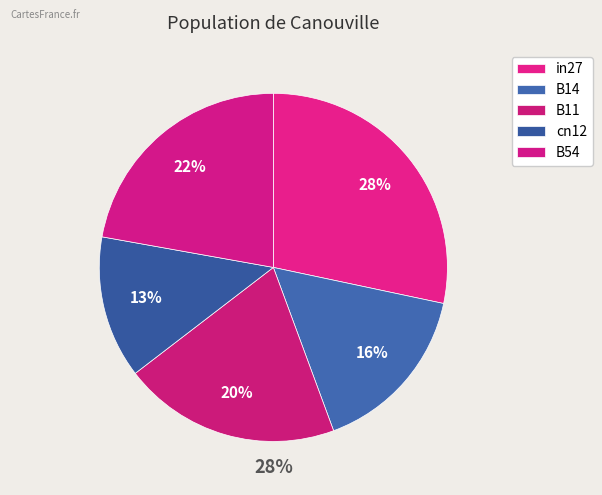

To the nearest percent, what is the combined percentage of B11 and cn12?

33%